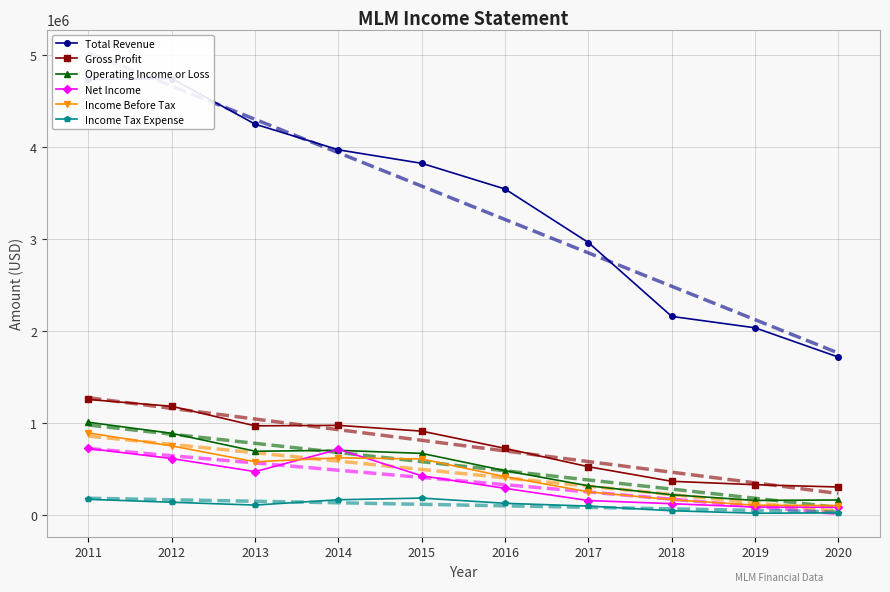

Which series has the largest range (max minus min)?

Total Revenue